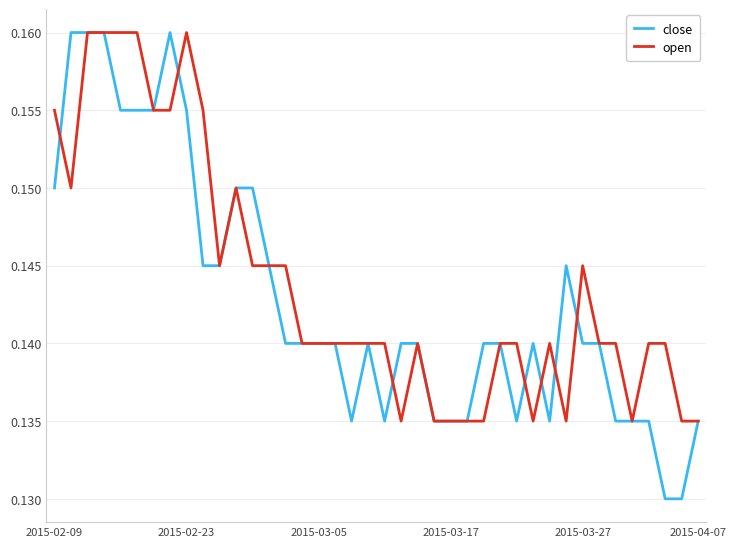

What are all the series names shown in the legend?

close, open